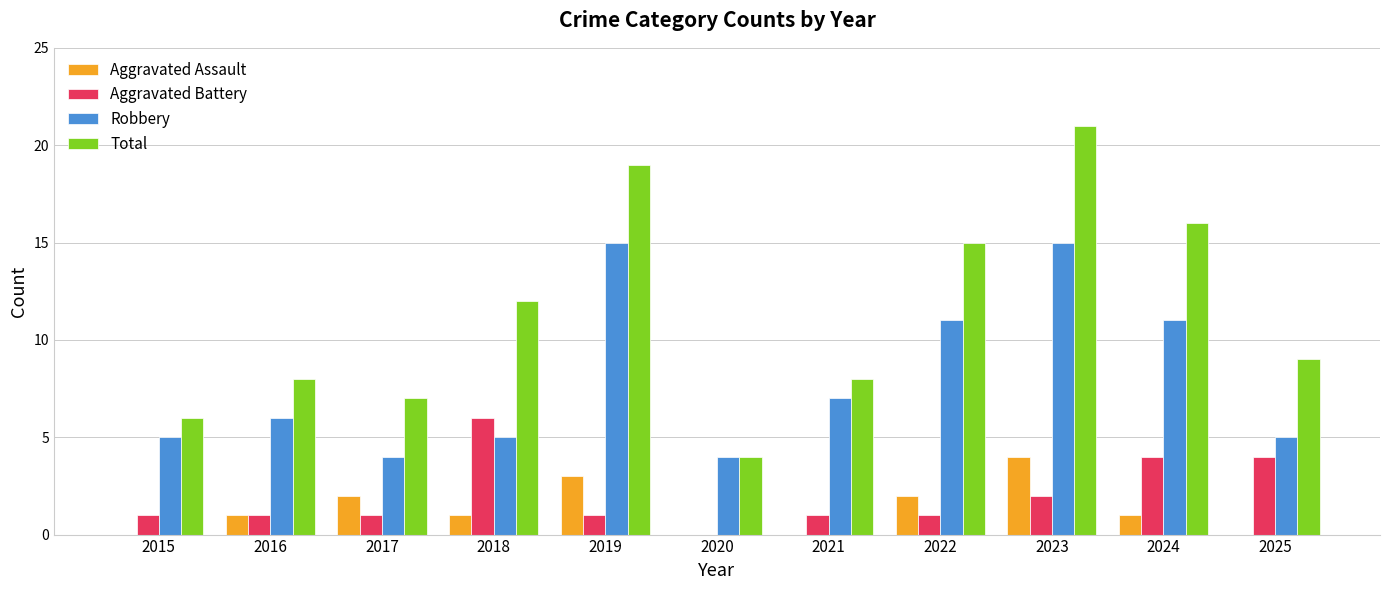

How many series are shown in this chart?

4